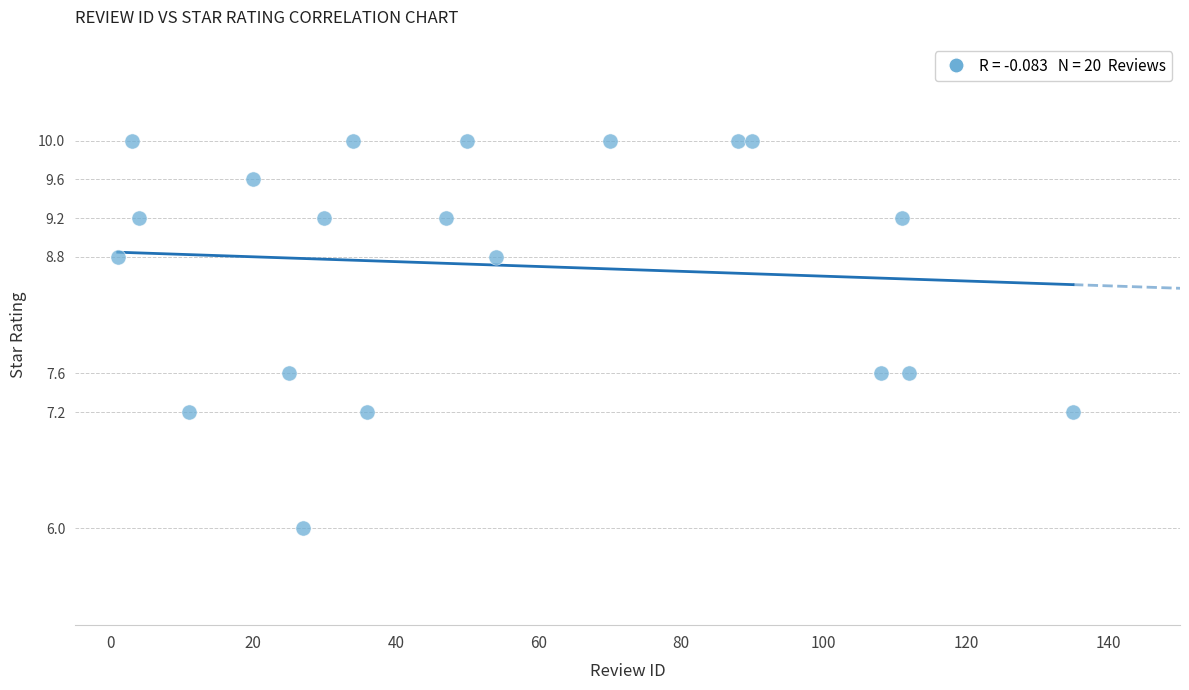

What is the range of Y values (max minus min)?

4.0